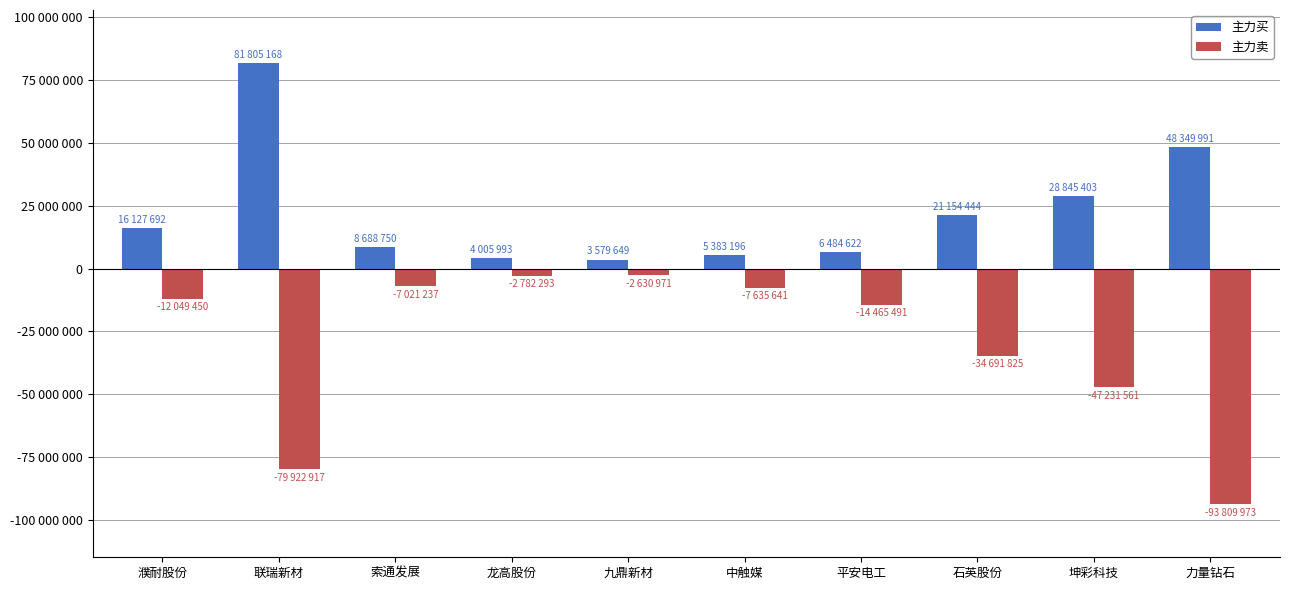

What is the smallest value displayed?

-93809973